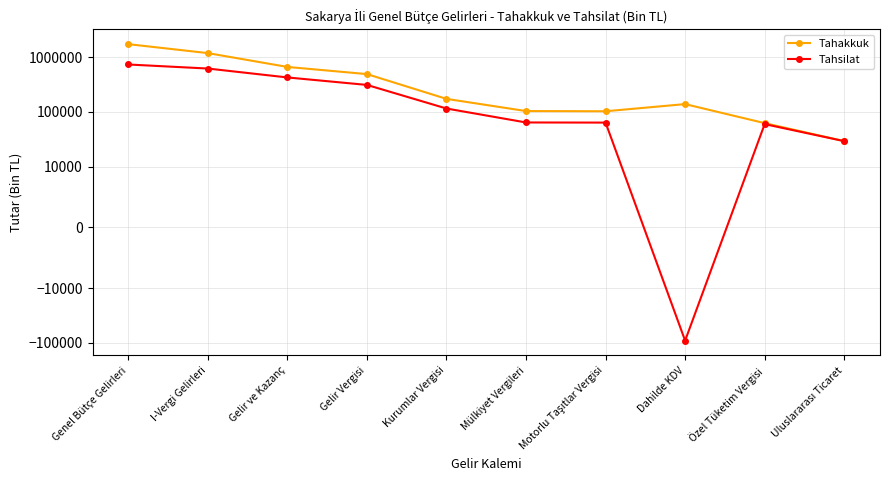

What value does the Tahakkuk series have at I-Vergi Gelirleri?

1185887